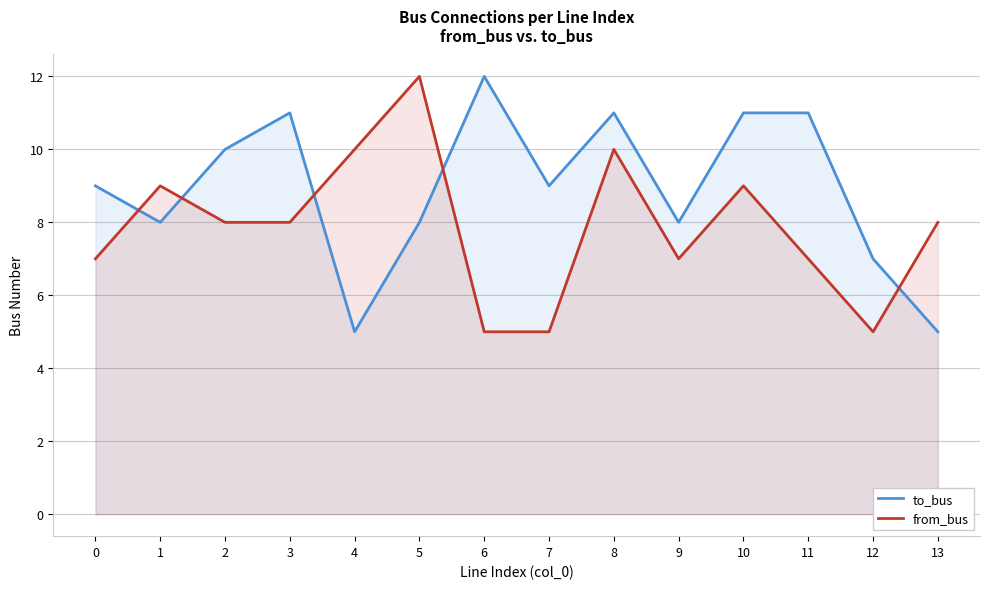

Does the chart have visible grid lines?

Yes